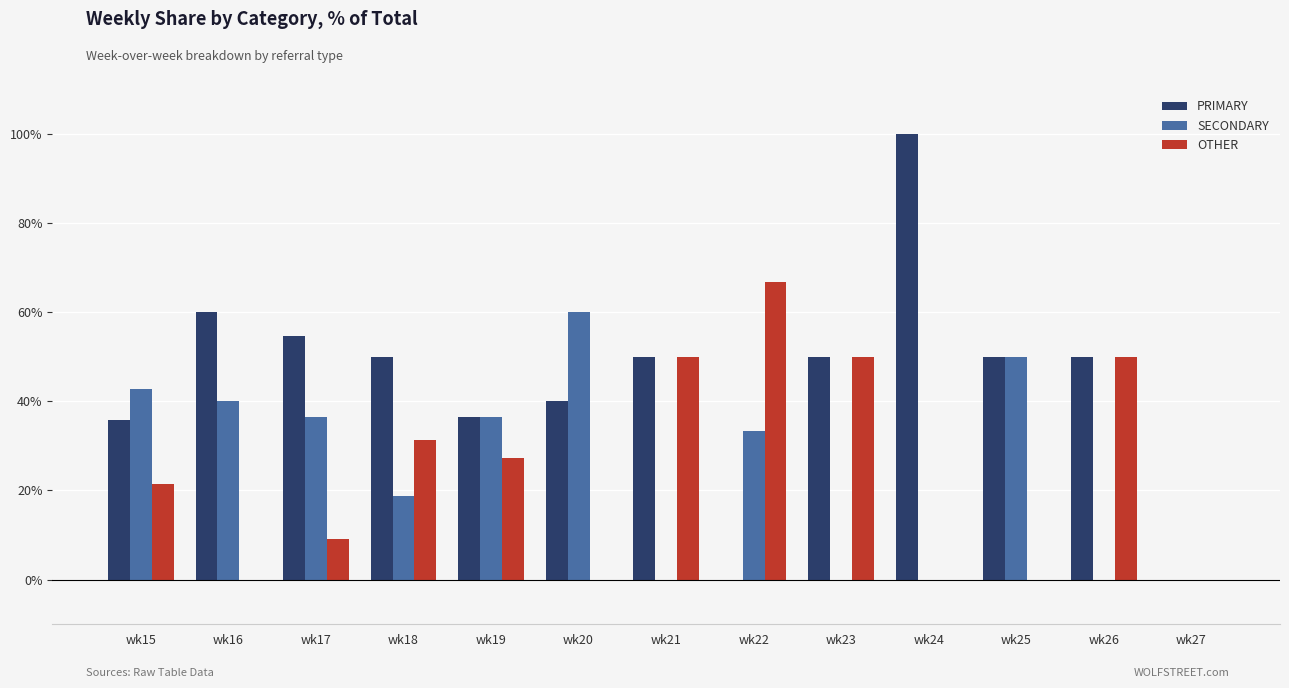

Are the bars horizontal?

No